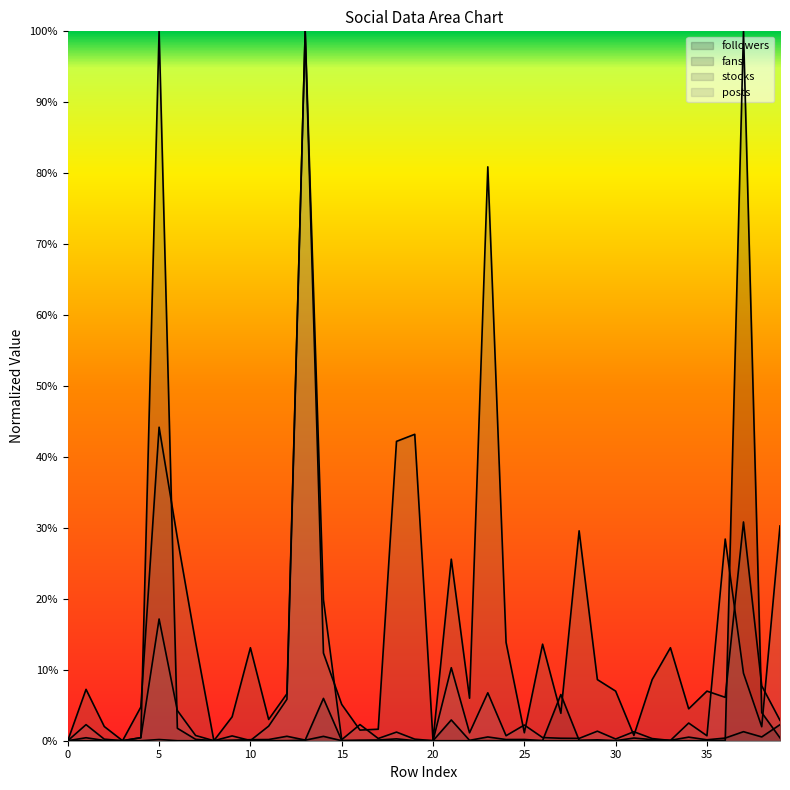

Read the fans value at 5.

1.0